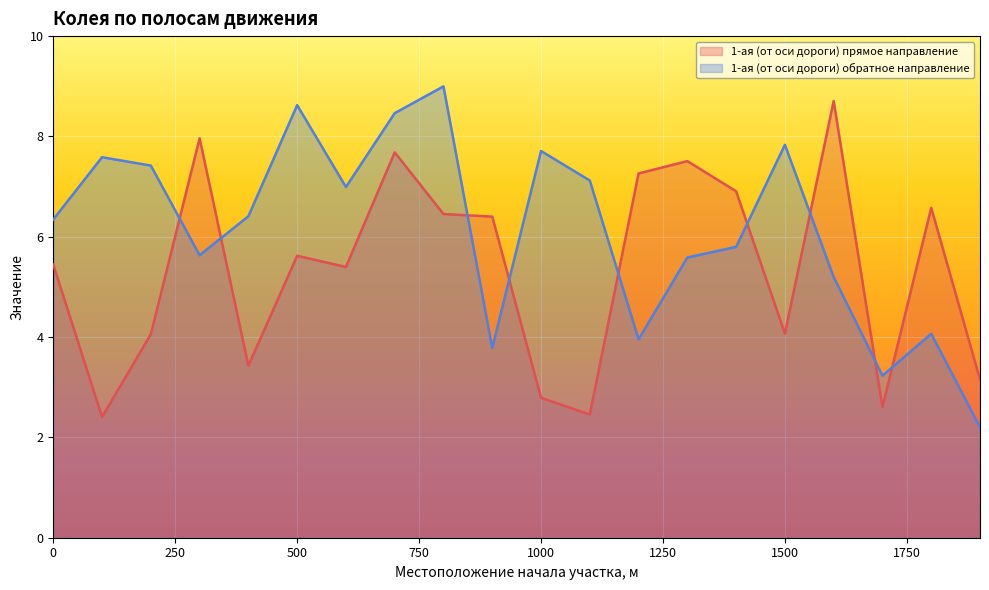

Between 0 and 1100, which series saw the biggest shift?

1-ая (от оси дороги) прямое направление